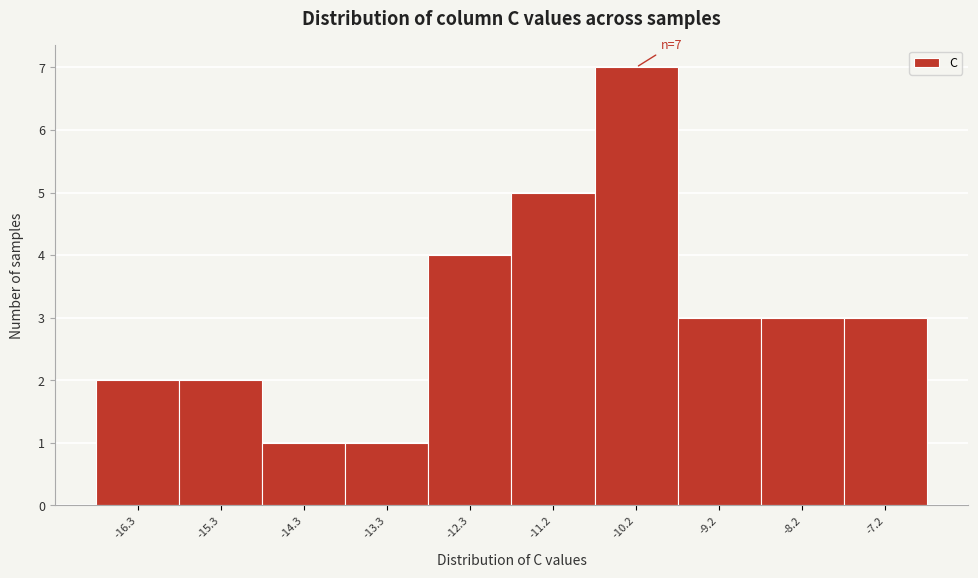

Reading left to right, extract all data points from this chart.

2	2	1	1	4	5	7	3	3	3